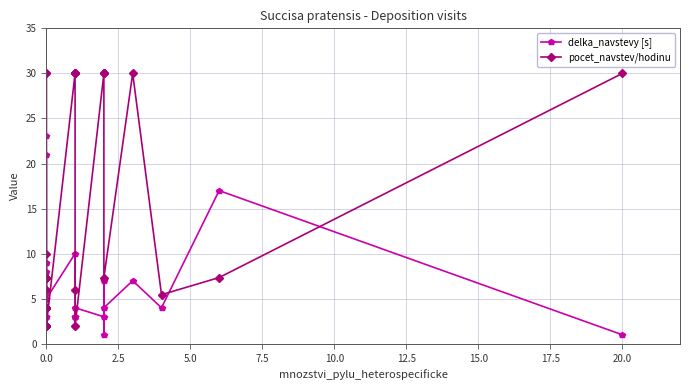

Reading left to right, list all the values displayed in this chart.

delka_navstevy [s]: 9.0	8.0	6.0	30.0	23.0	4.0	2.0	4.0	2.0	2.0	3.0	5.0	2.0	3.0	2.0	2.0	3.0	2.0	5.0	4.0	21.0	9.0	5.0	10.0	3.0	3.0	2.0	3.0	4.0	3.0	7.0	1.0	4.0	7.0	4.0	17.0	1.0
pocet_navstev/hodinu: 30.0	30.0	10.0	7.3	7.3	7.3	7.3	6.0	6.0	4.0	4.0	4.0	4.0	2.0	4.0	4.0	4.0	4.0	2.0	2.0	4.0	4.0	2.0	30.0	30.0	30.0	30.0	6.0	2.0	30.0	30.0	30.0	7.3	30.0	5.5	7.3	30.0